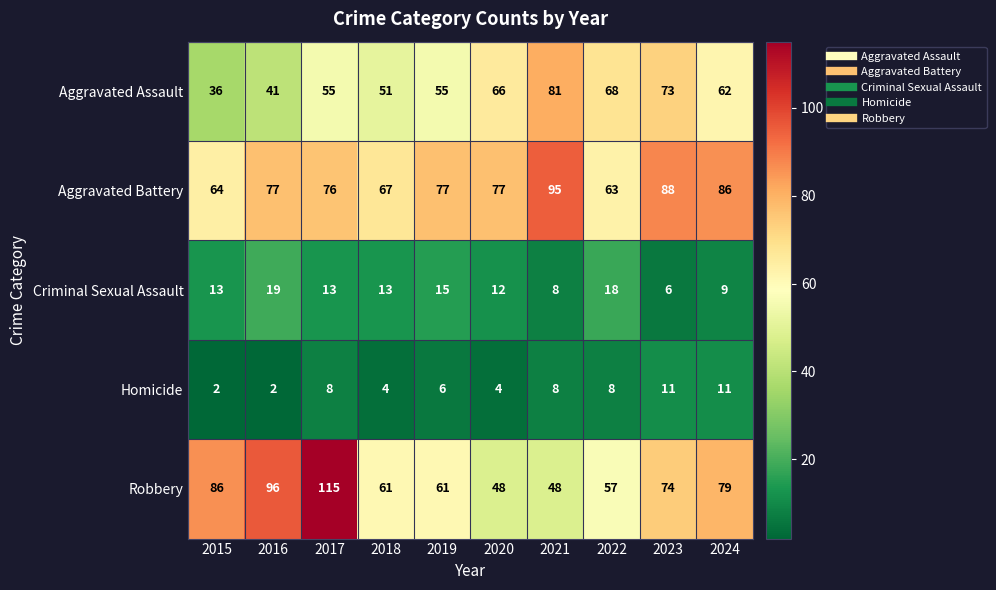

How many data points does each series have?

10